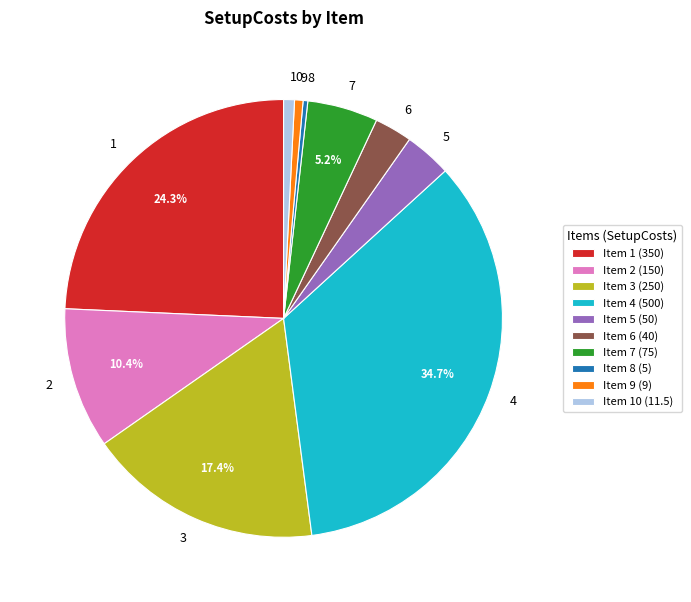

Does any single category account for the majority?

No